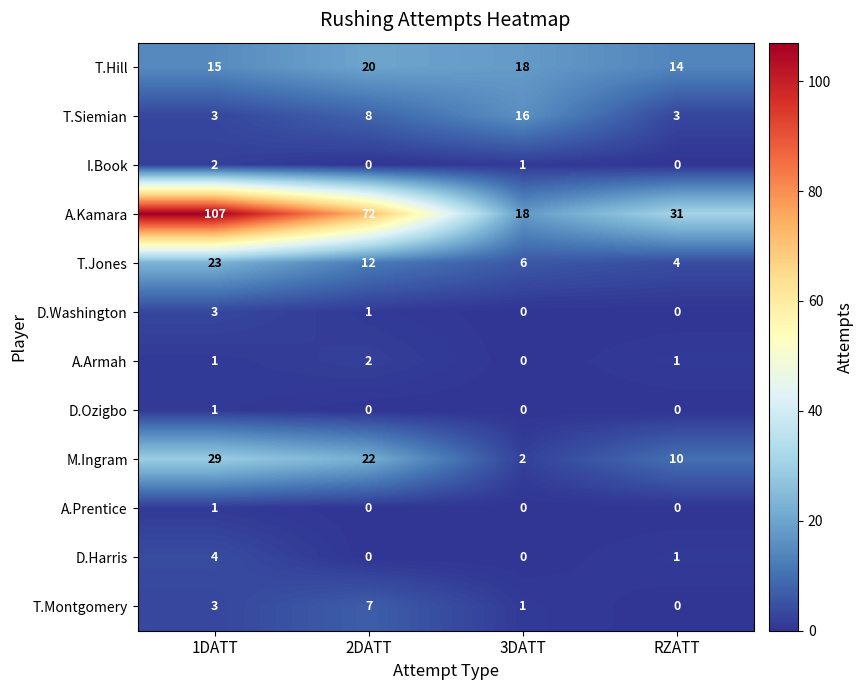

How many values in A.Armah are above zero?

3